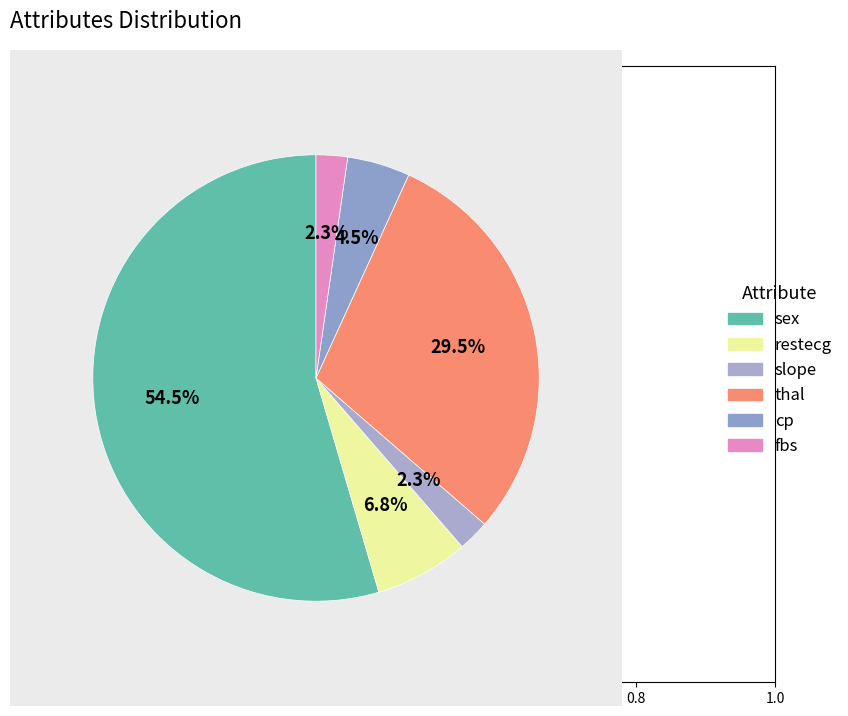

What is the ratio of the value at sex to the value at restecg?

8.0